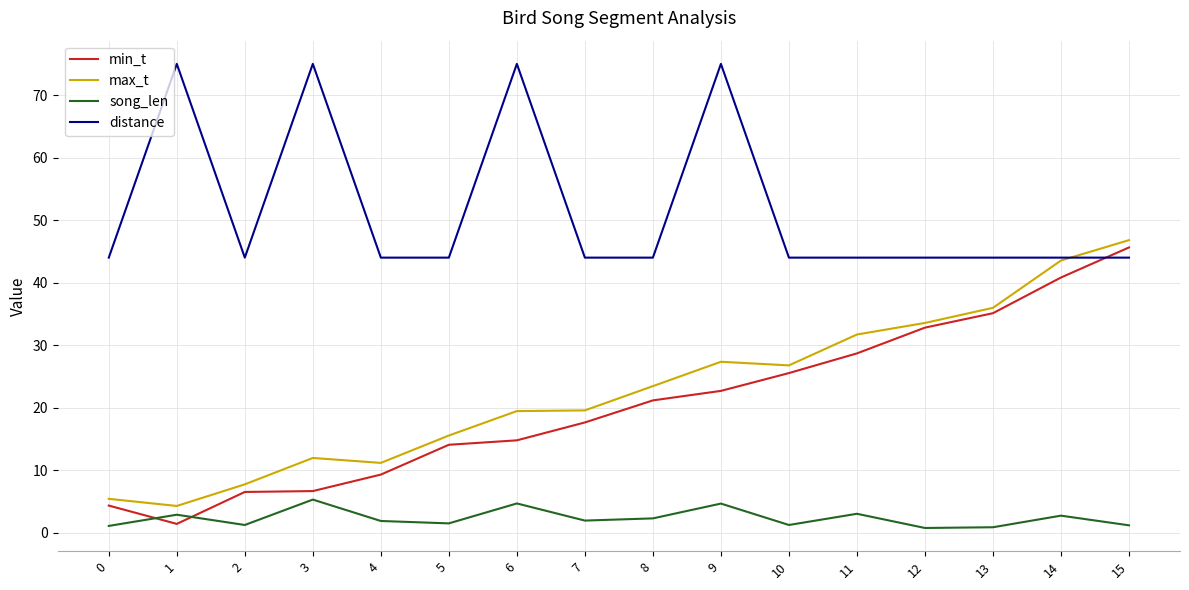

How many distance values are between 44 and 75?

16